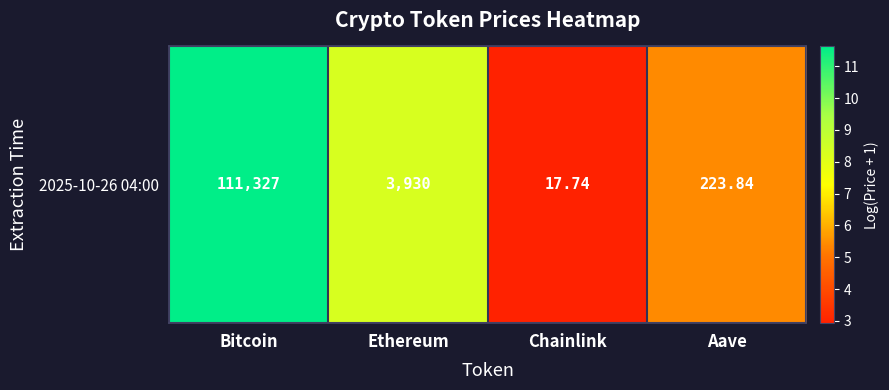

Which has a higher value, Bitcoin or Chainlink?

Bitcoin